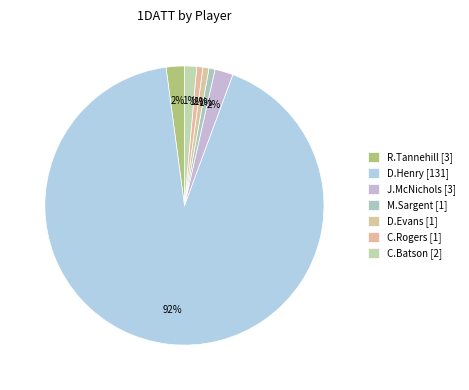

How many slices are in this pie chart?

7